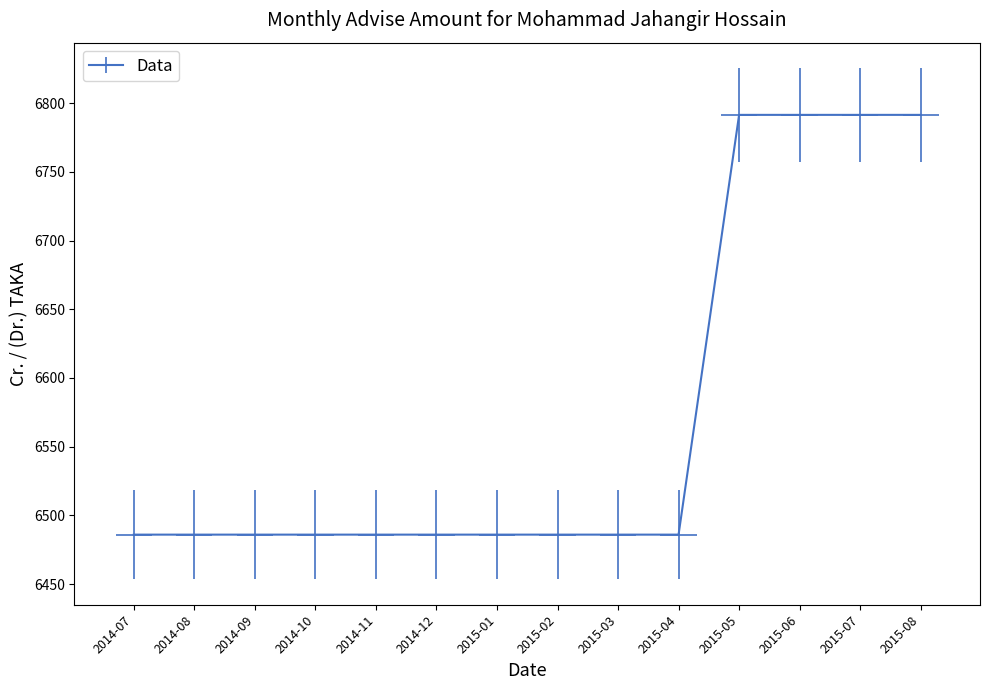

List the labels in order of value, largest first.

2015-05, 2015-06, 2015-07, 2015-08, 2014-07, 2014-08, 2014-09, 2014-10, 2014-11, 2014-12, 2015-01, 2015-02, 2015-03, 2015-04